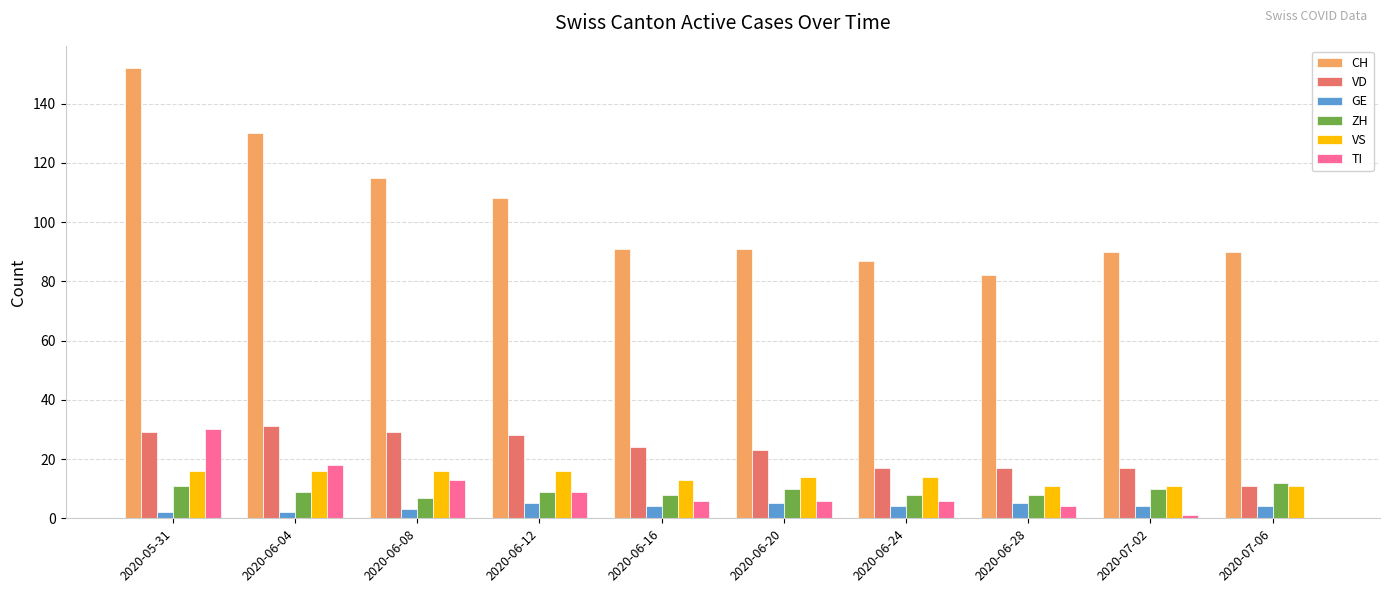

The ZH series shows 17 at 2020-05-31. True or false?

False